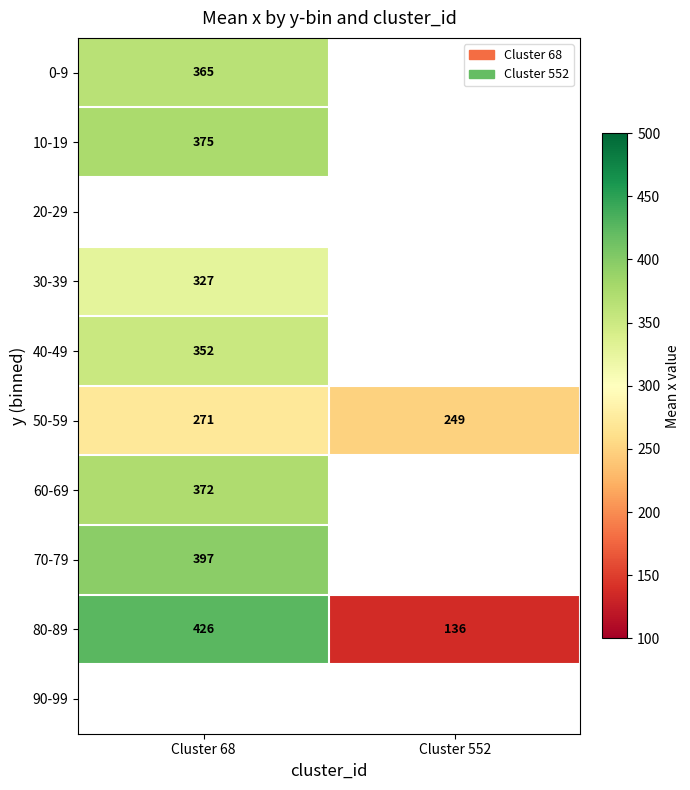

Is the value of 60-69 at Cluster 68 greater than the value of 50-59 at Cluster 552?

Yes